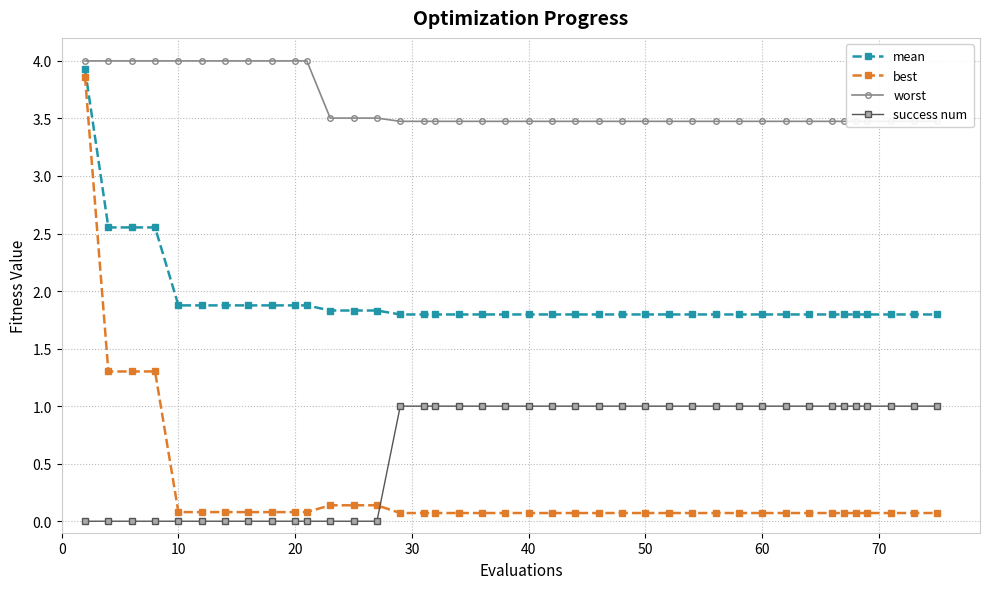

What is the difference between the maximum and second lowest values in the mean series?

2.1